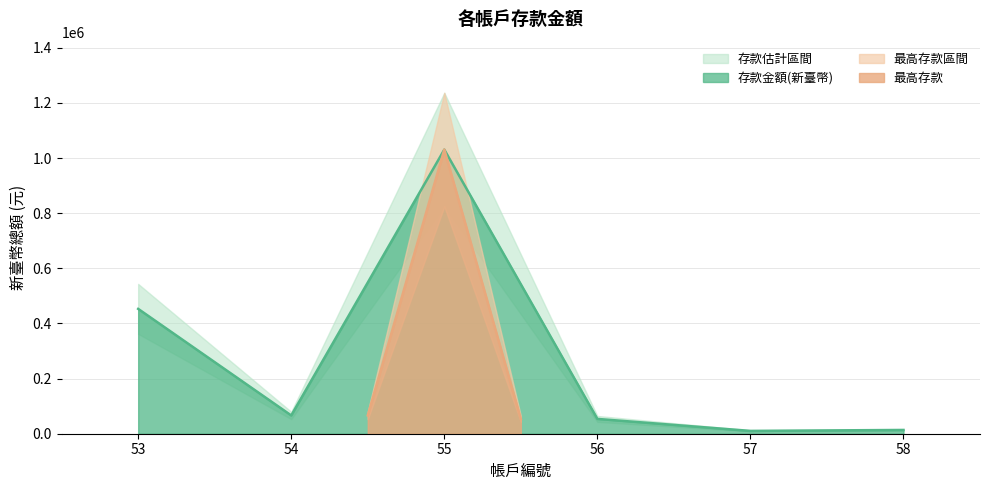

Does the chart have visible grid lines?

Yes